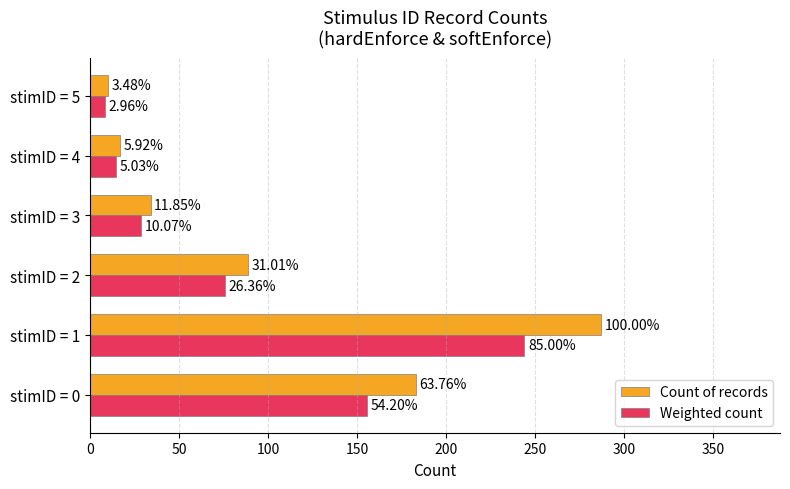

Reading left to right, transcribe all the data shown in this chart.

Count of records: 183.0	287.0	89.0	34.0	17.0	10.0
Weighted count: 155.5	243.9	75.6	28.9	14.4	8.5